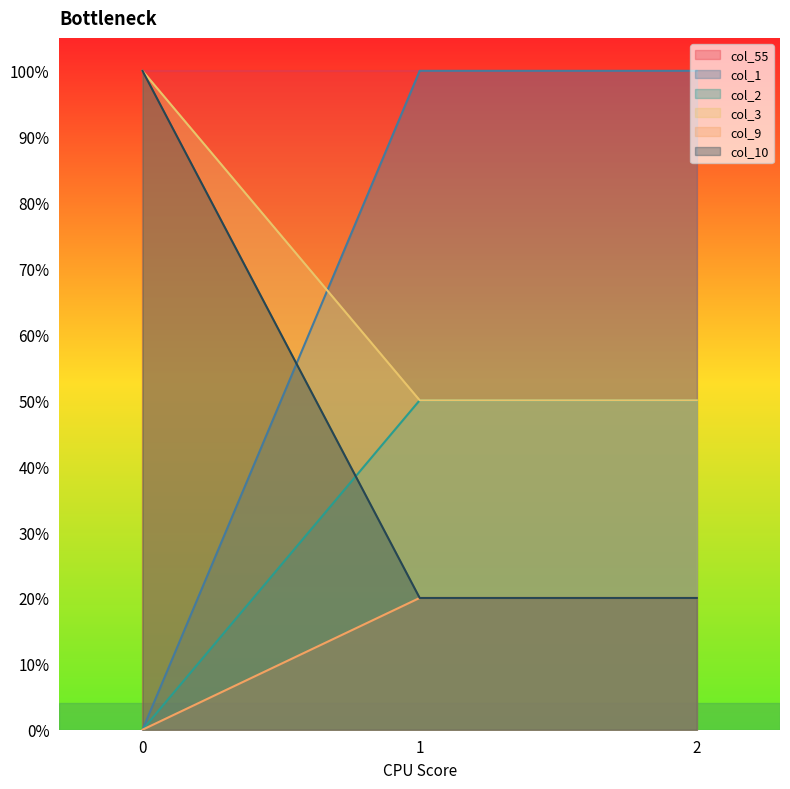

How many lines are shown in the chart?

5